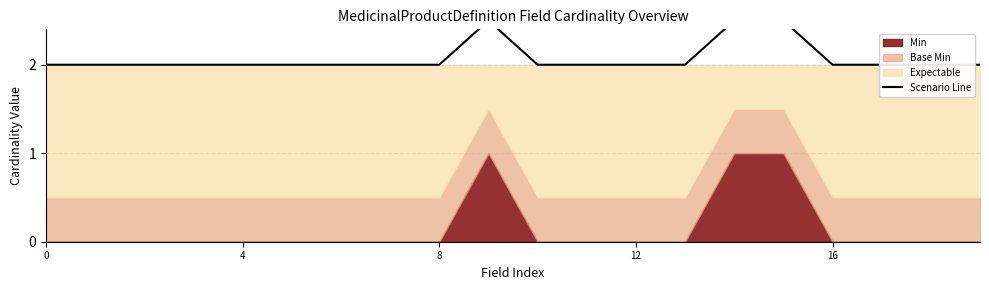

Is it true that the value at 17 is 2.0?

True